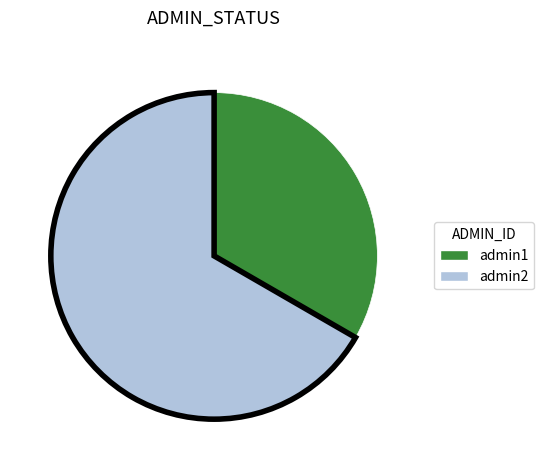

Rank the categories by value from highest to lowest.

admin2, admin1